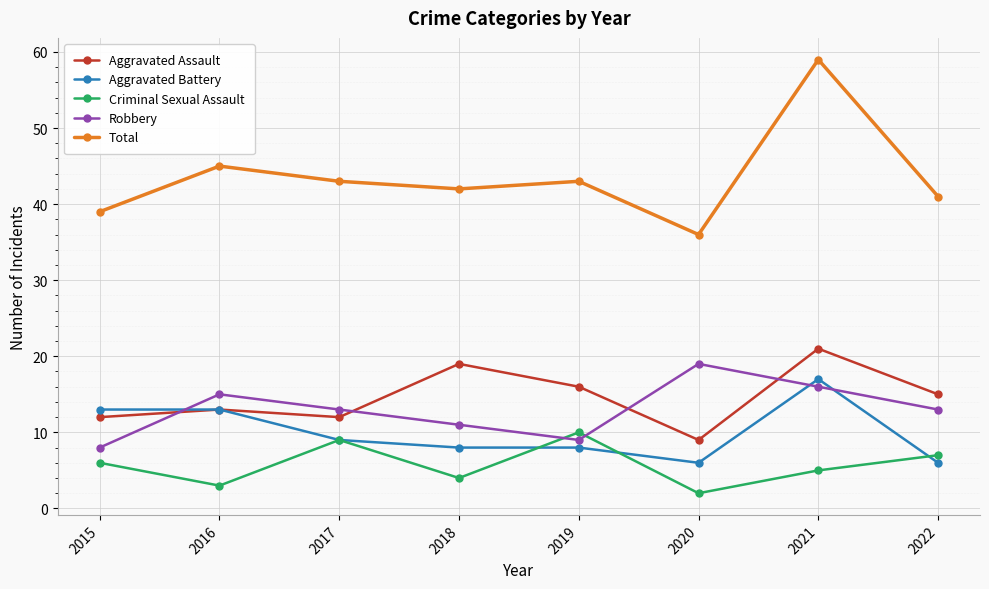

True or false: Criminal Sexual Assault and Aggravated Battery intersect in this chart.

True